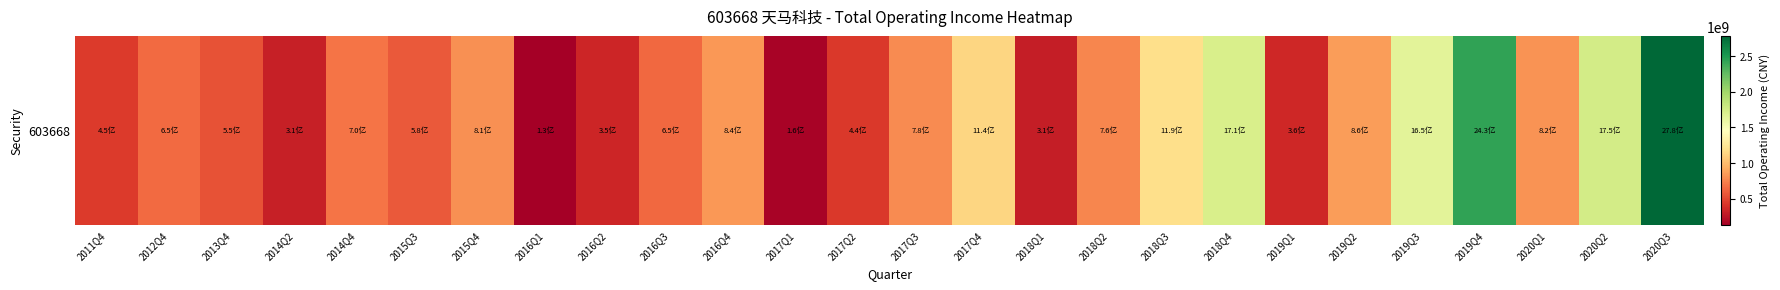

What is the greatest value displayed?

2776356598.3